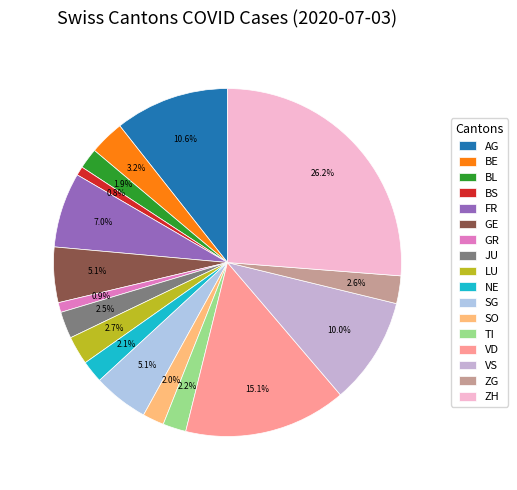

Rank the categories by value from highest to lowest.

ZH, VD, AG, VS, FR, GE, SG, BE, LU, ZG, JU, TI, NE, SO, BL, GR, BS